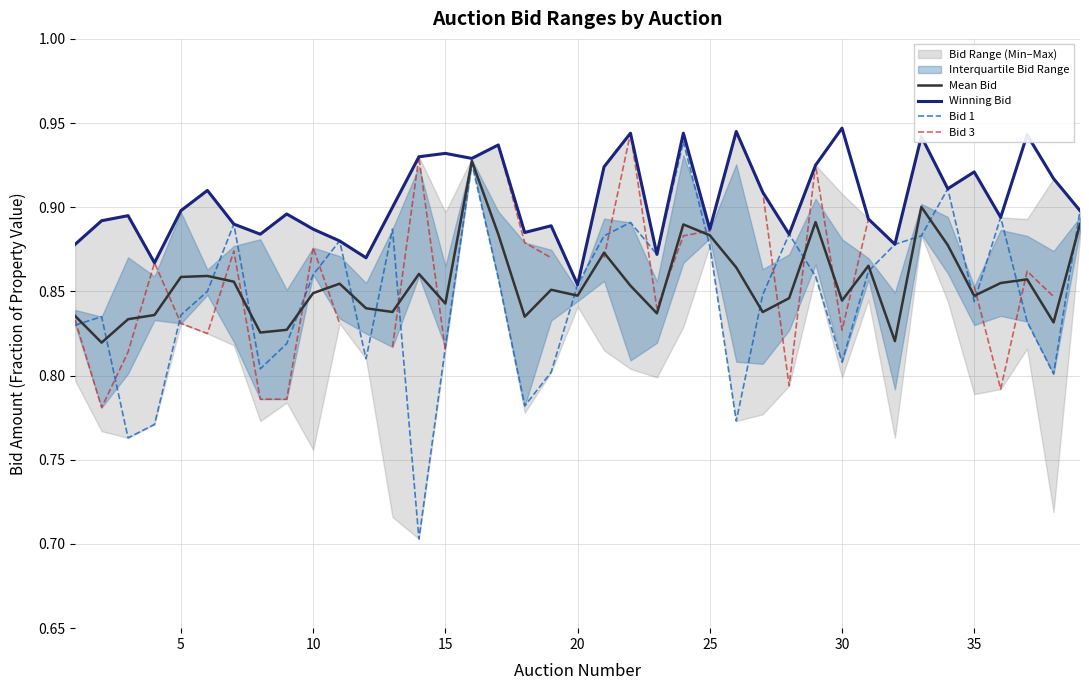

How many lines are shown in the chart?

4